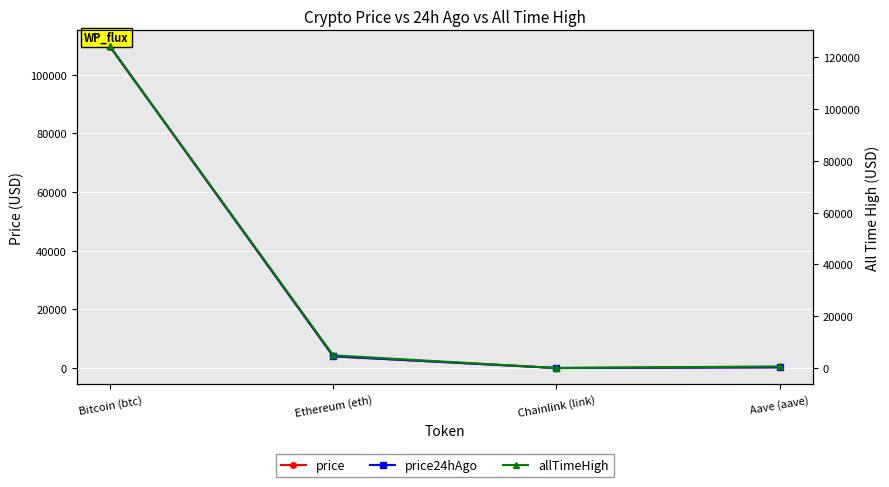

True or false: allTimeHigh and price cross at least once.

False